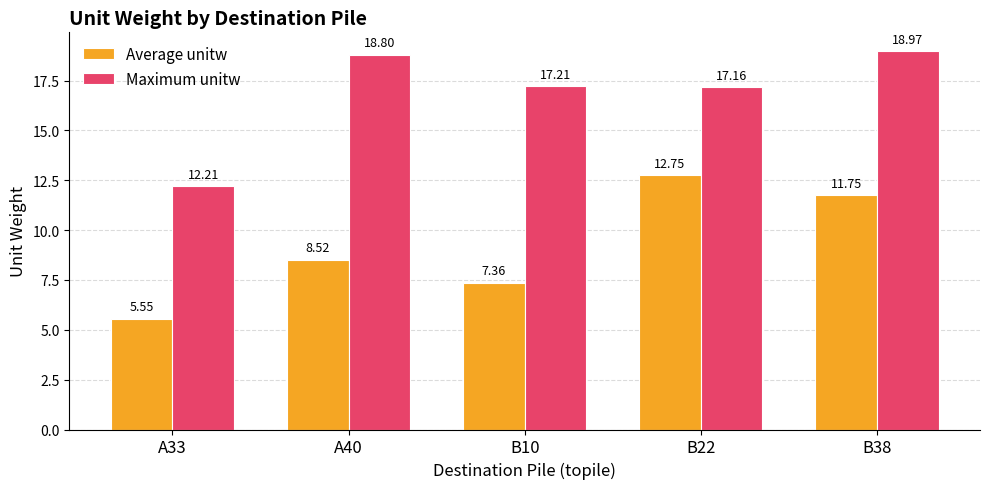

The Maximum unitw series shows 21.7 at A33. True or false?

False